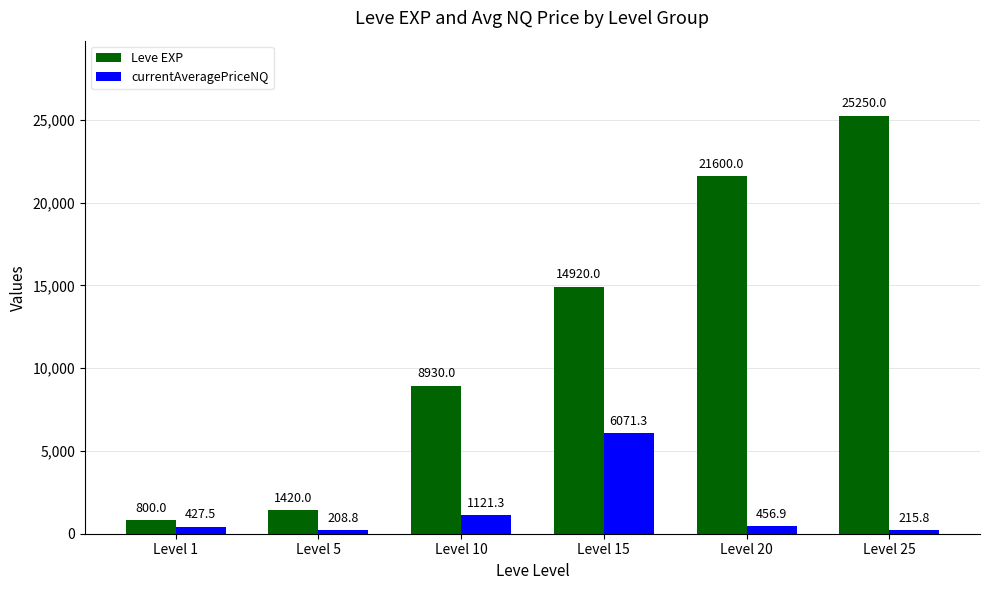

True or false: Leve EXP has a value of 8930.0 at Level 10.

True